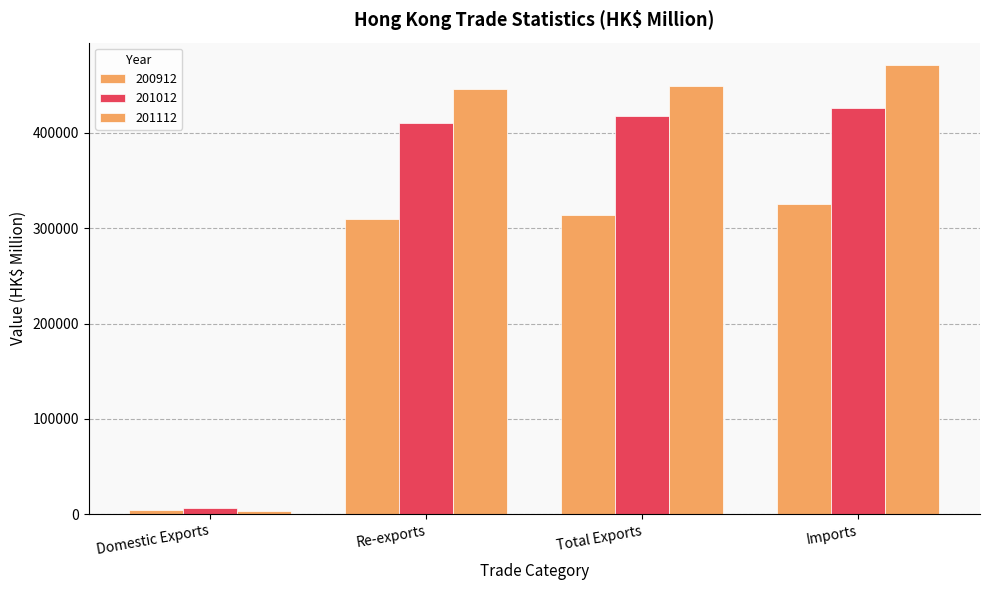

How many data points in 200912 are less than 313921?

2